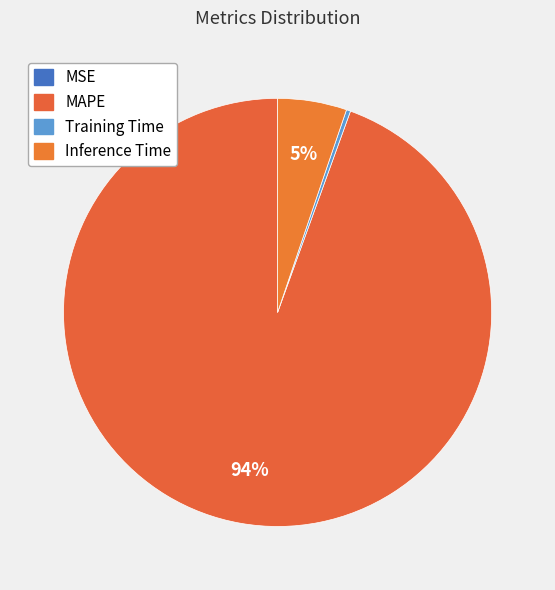

What is the smallest slice in the pie chart?

MSE